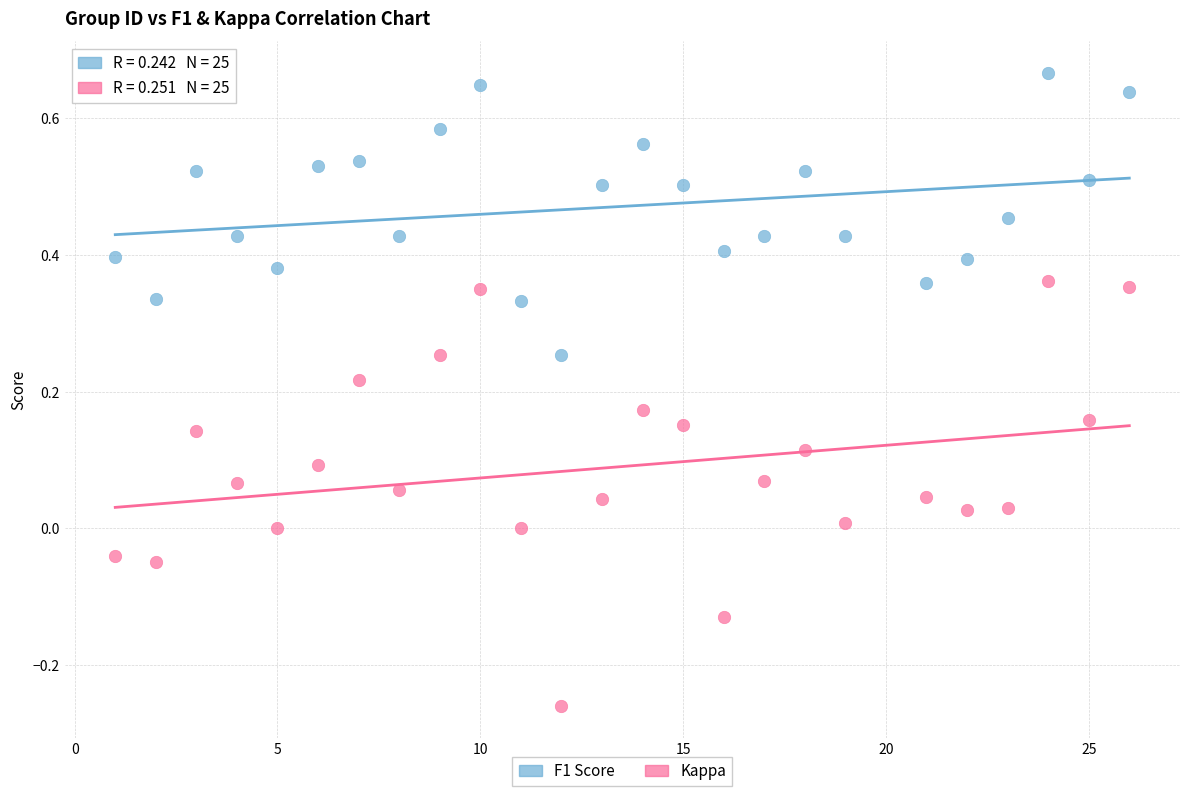

Which series reaches the minimum Y coordinate?

Kappa